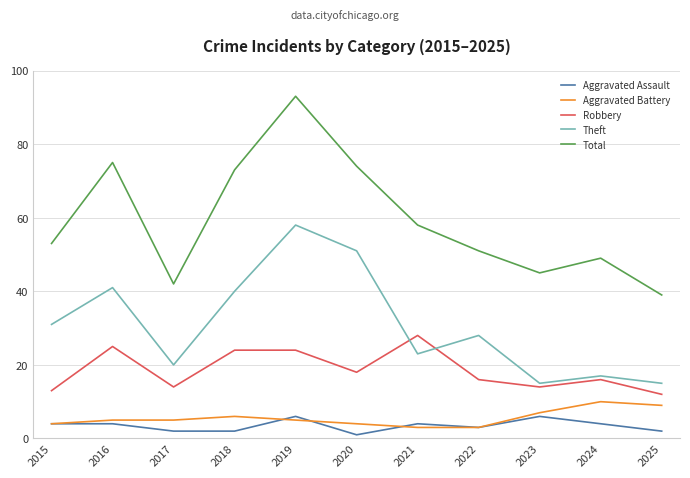

Reading right to left, transcribe all the data shown in this chart.

Aggravated Assault: 2025=2	2024=4	2023=6	2022=3	2021=4	2020=1	2019=6	2018=2	2017=2	2016=4	2015=4
Aggravated Battery: 2025=9	2024=10	2023=7	2022=3	2021=3	2020=4	2019=5	2018=6	2017=5	2016=5	2015=4
Robbery: 2025=12	2024=16	2023=14	2022=16	2021=28	2020=18	2019=24	2018=24	2017=14	2016=25	2015=13
Theft: 2025=15	2024=17	2023=15	2022=28	2021=23	2020=51	2019=58	2018=40	2017=20	2016=41	2015=31
Total: 2025=39	2024=49	2023=45	2022=51	2021=58	2020=74	2019=93	2018=73	2017=42	2016=75	2015=53